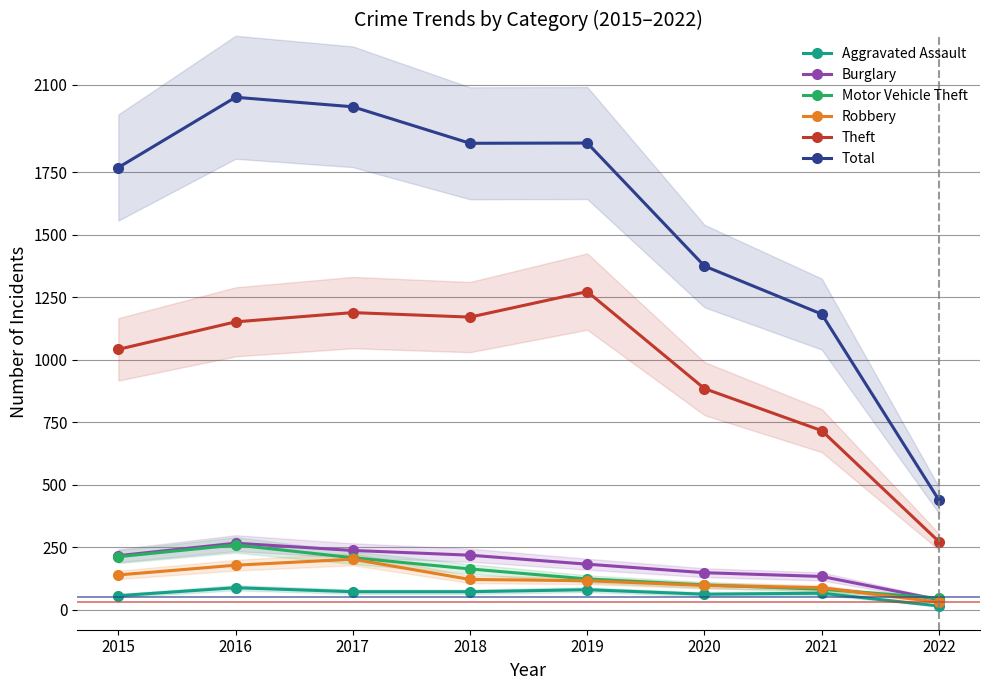

What is the average value of the Total series?

1569